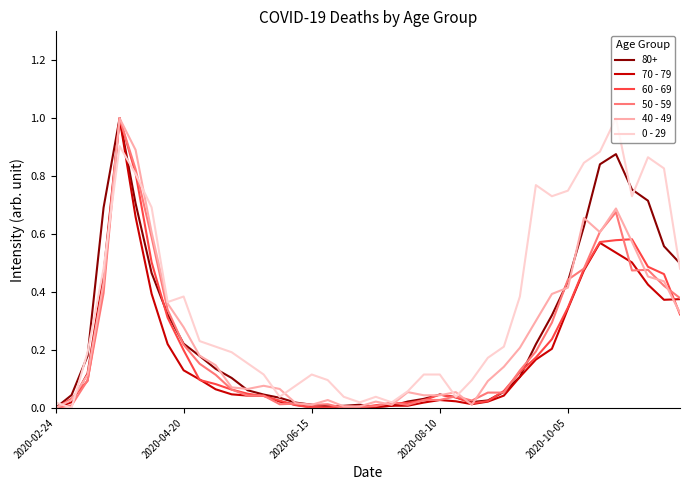

What is the greatest value displayed?

1.0